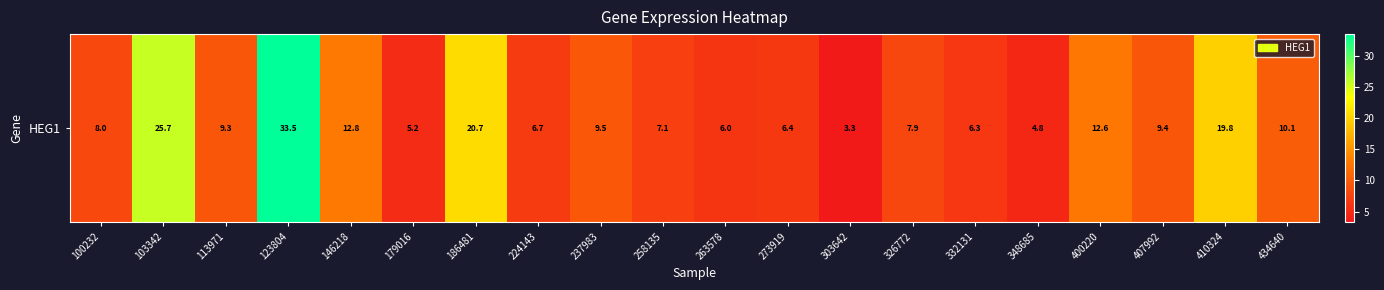

What is the difference between the values at 273919 and 434640?

3.7